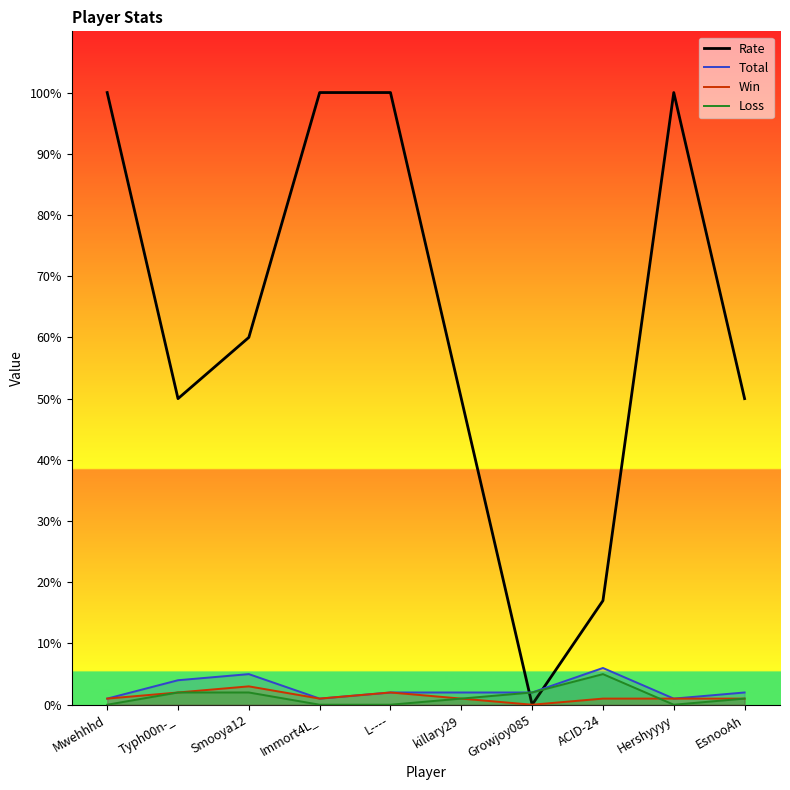

Which series has the widest spread of values?

Rate